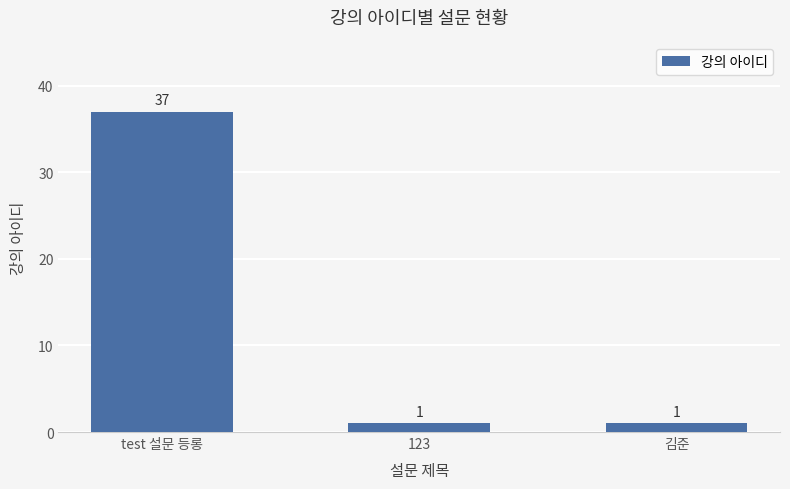

What is the value of the 1st bar from the left?

37